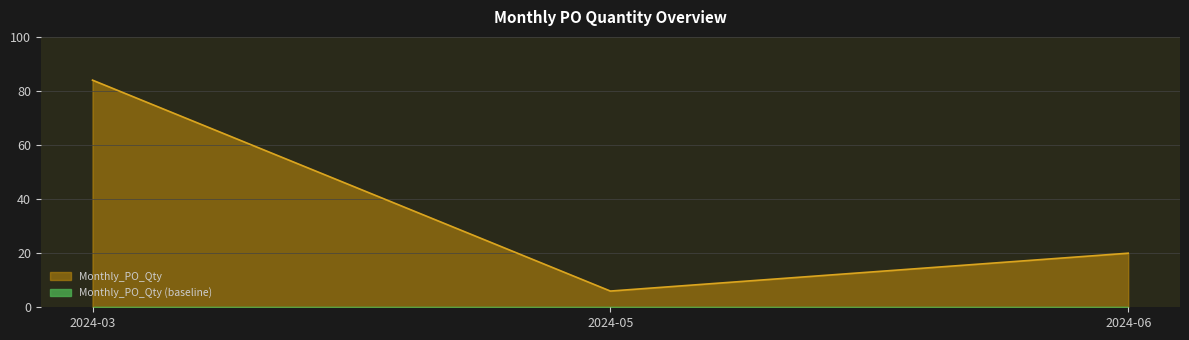

What is the average value?

37